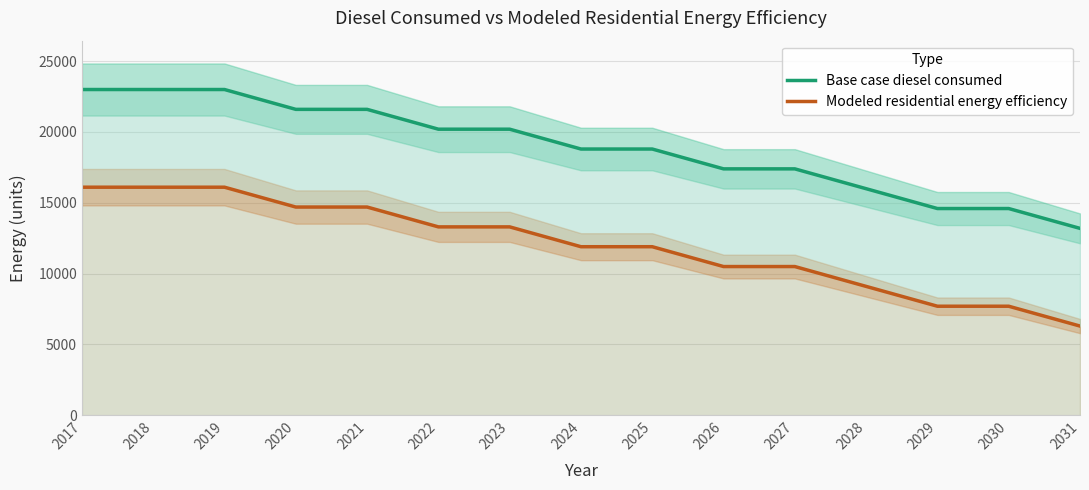

The Modeled residential energy efficiency series shows 7694.1 at 2029. True or false?

True